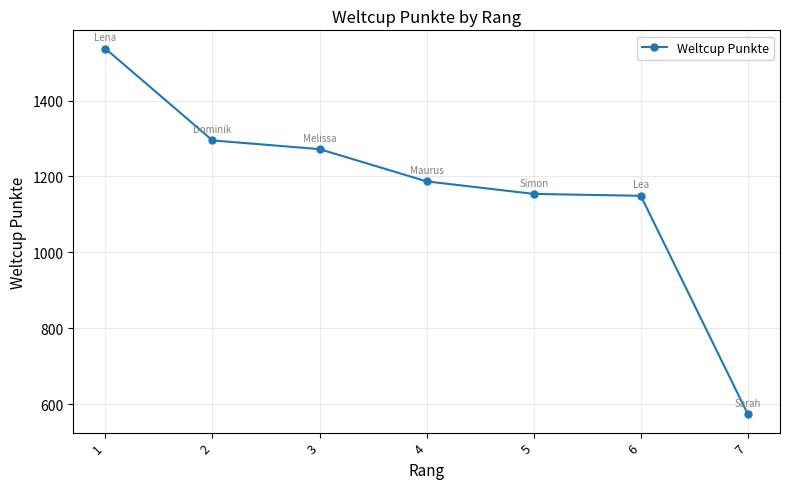

Reading right to left, list all the values displayed in this chart.

7=573	6=1149	5=1154	4=1187	3=1272	2=1295	1=1537